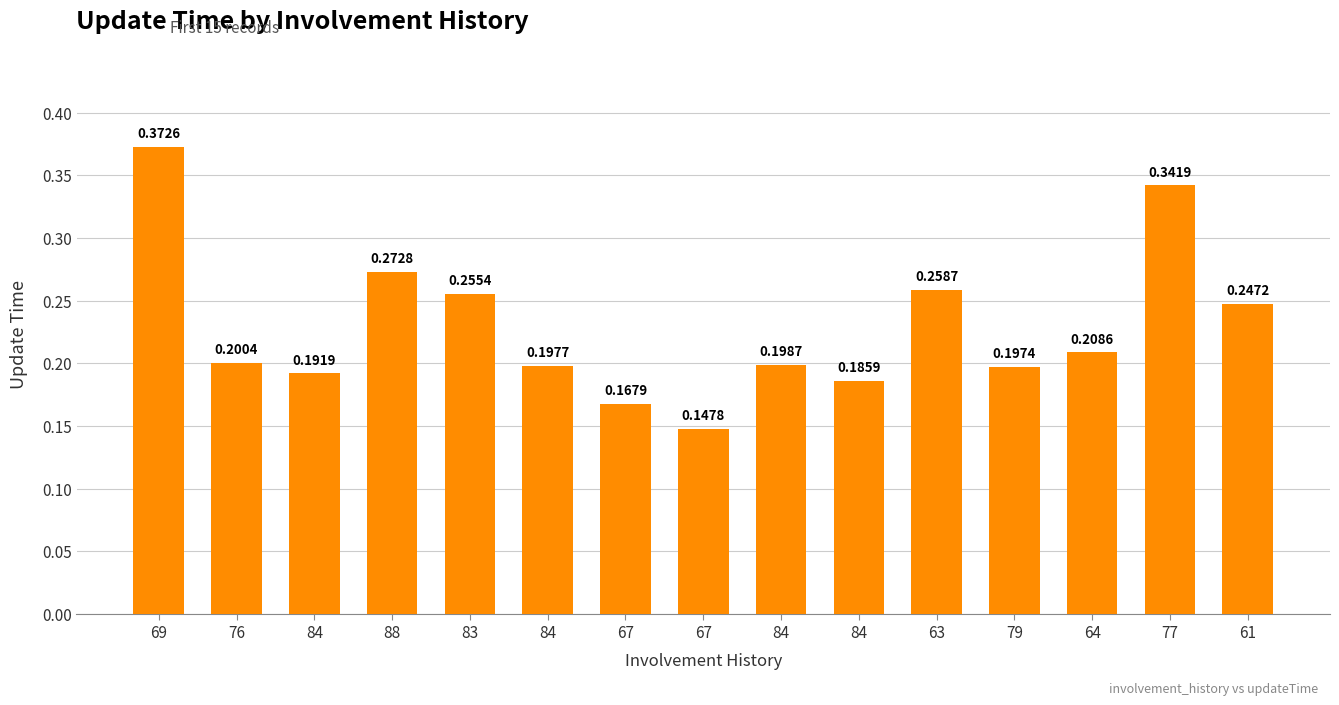

What is the maximum value shown in the chart?

0.4